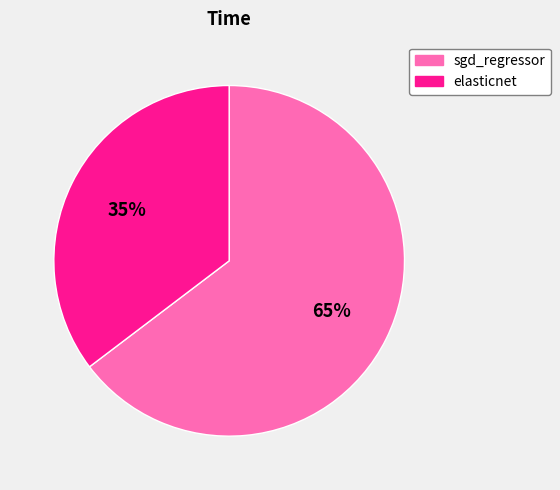

Rank the categories by value from highest to lowest.

sgd_regressor, elasticnet